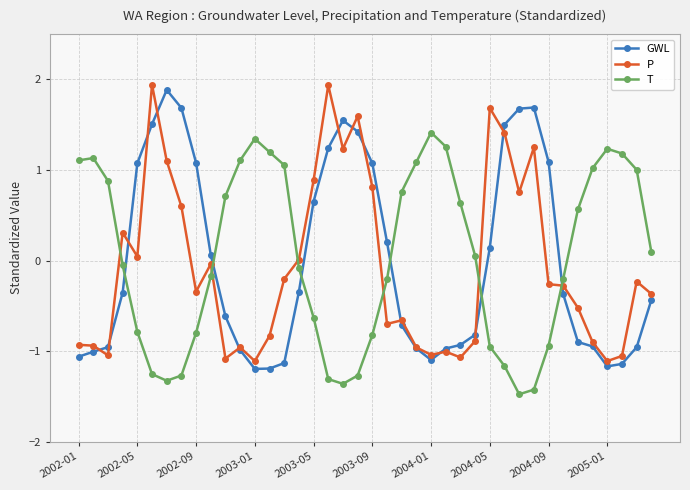

After their last crossing, which series has the higher values: T or P?

T